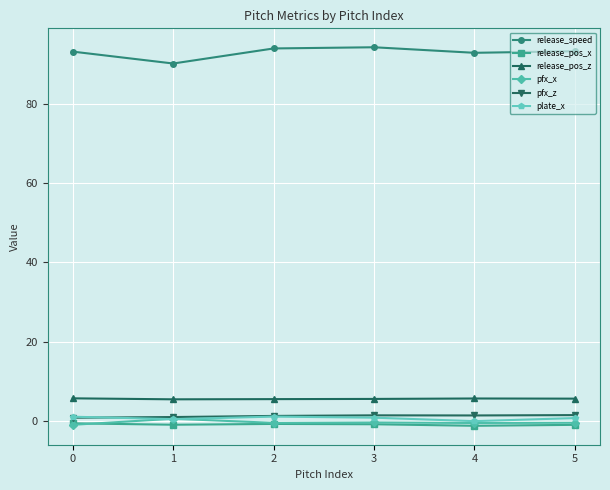

True or false: release_pos_x and release_pos_z cross at least once.

False